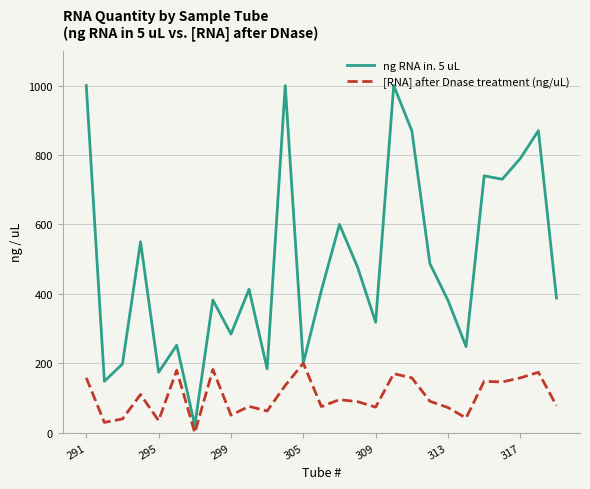

Which series has the largest total across all categories?

ng RNA in. 5 uL